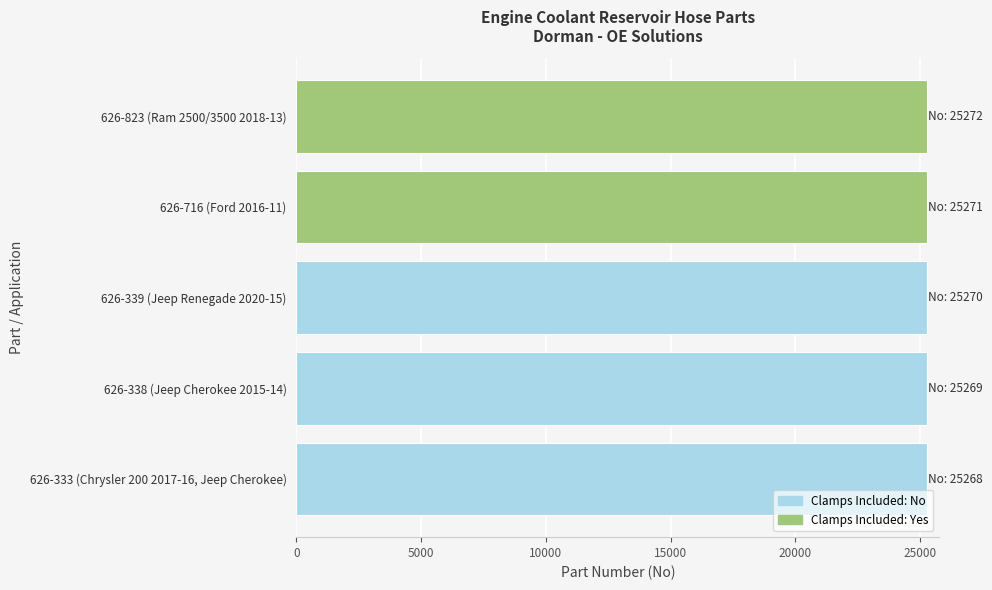

How many bars are there in total?

5